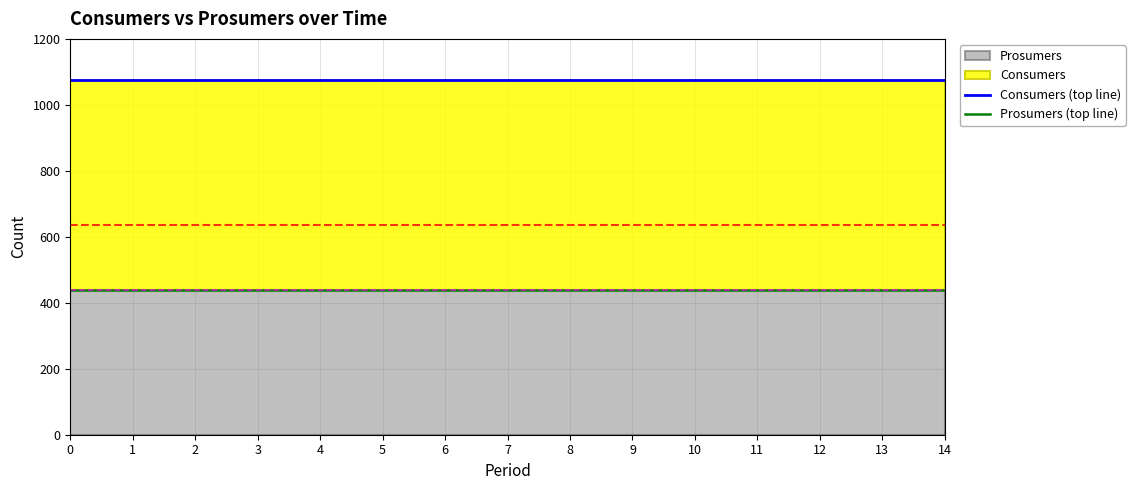

True or false: Consumers (top line) and Prosumers (top line) intersect in this chart.

False